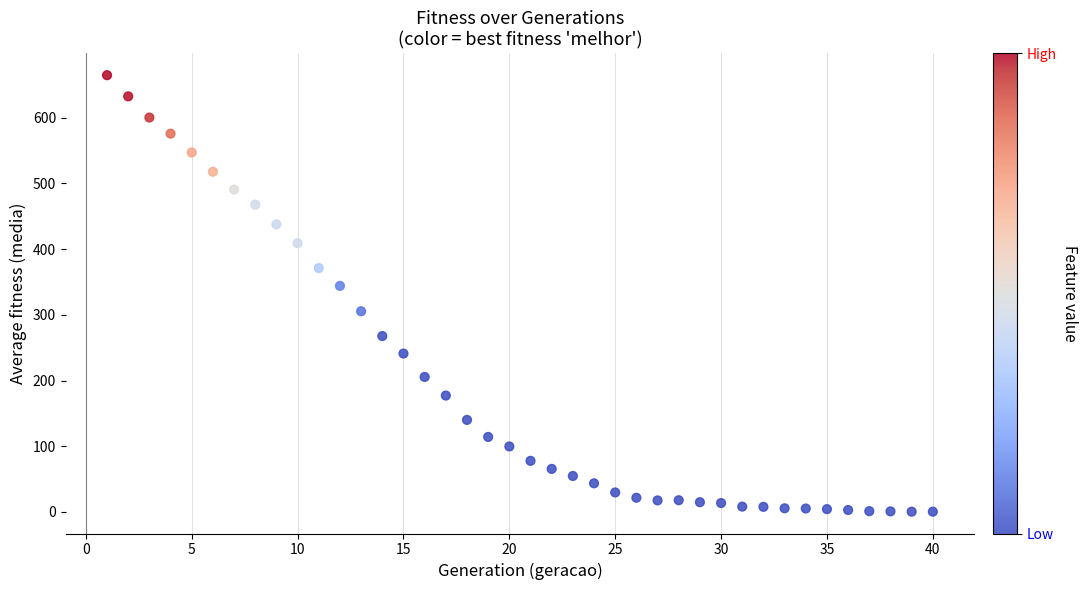

What Y value in the scatter plot is closest to 332?

343.9